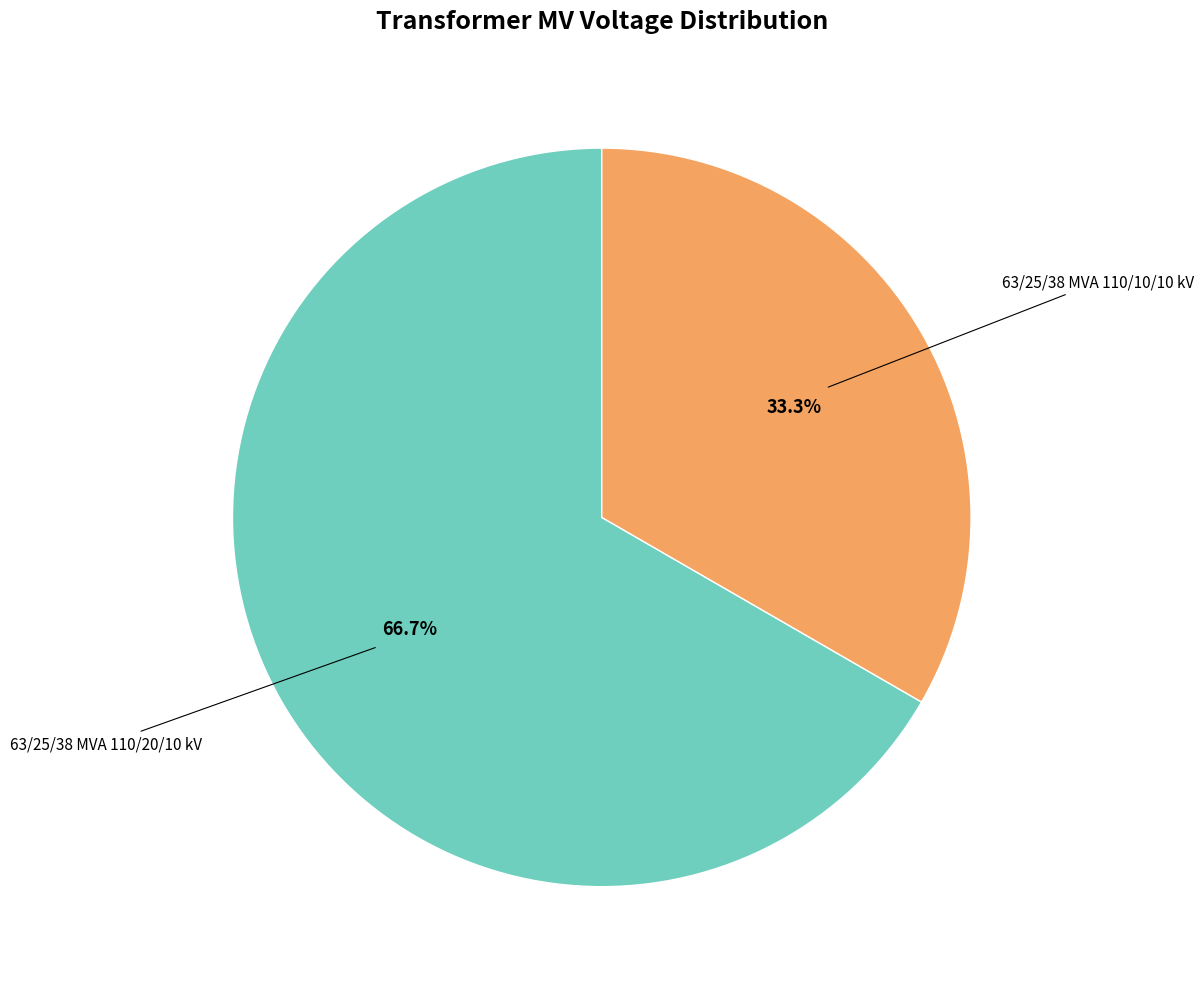

How many segments does this pie chart have?

2